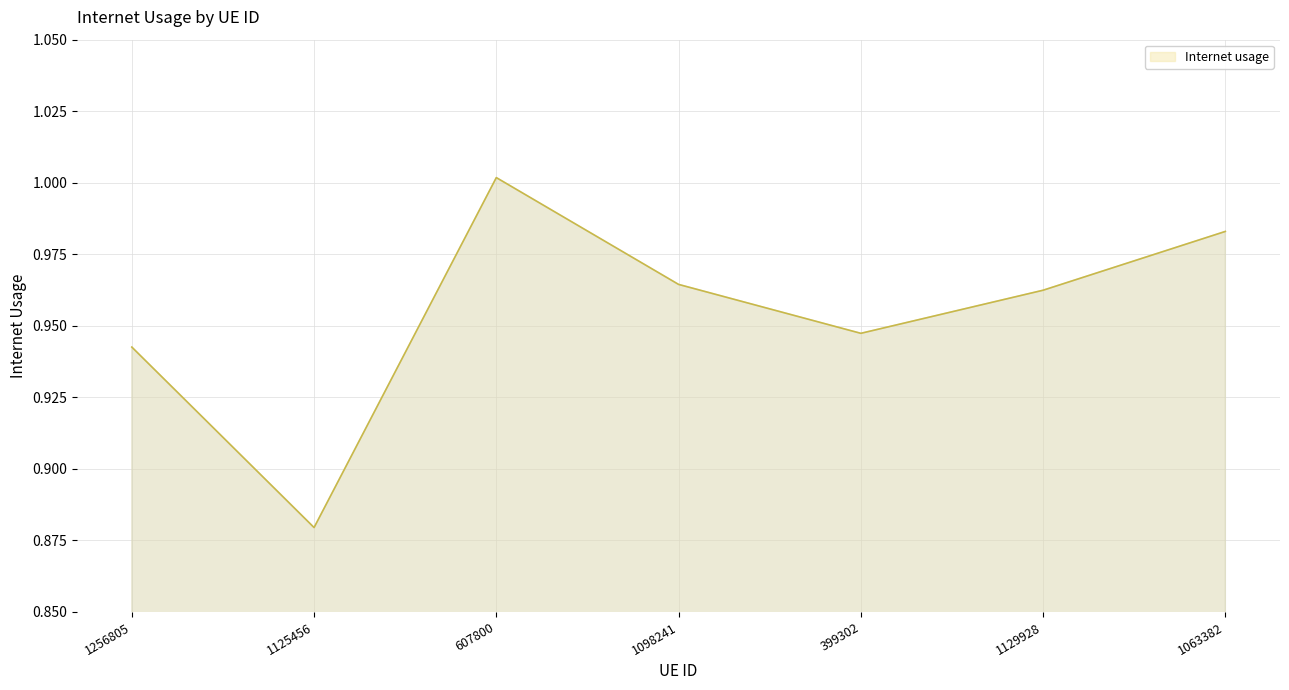

What position from the left is 1098241?

4